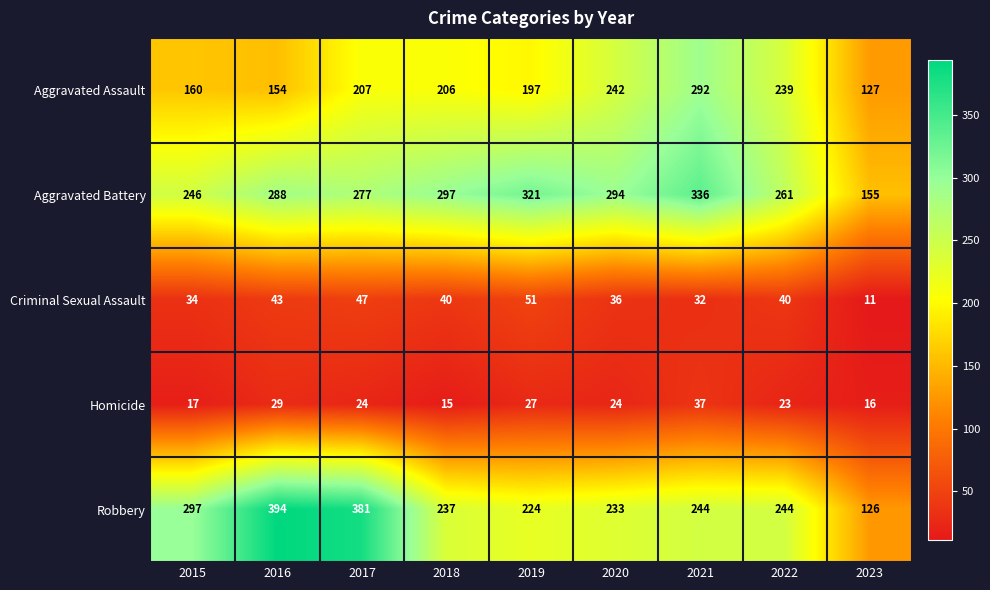

At which category is the sum across all series the highest?

2021